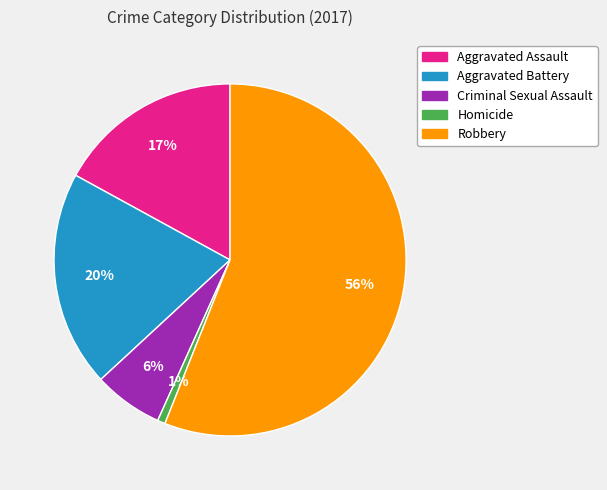

Is the sum of Robbery and Homicide greater than half?

Yes